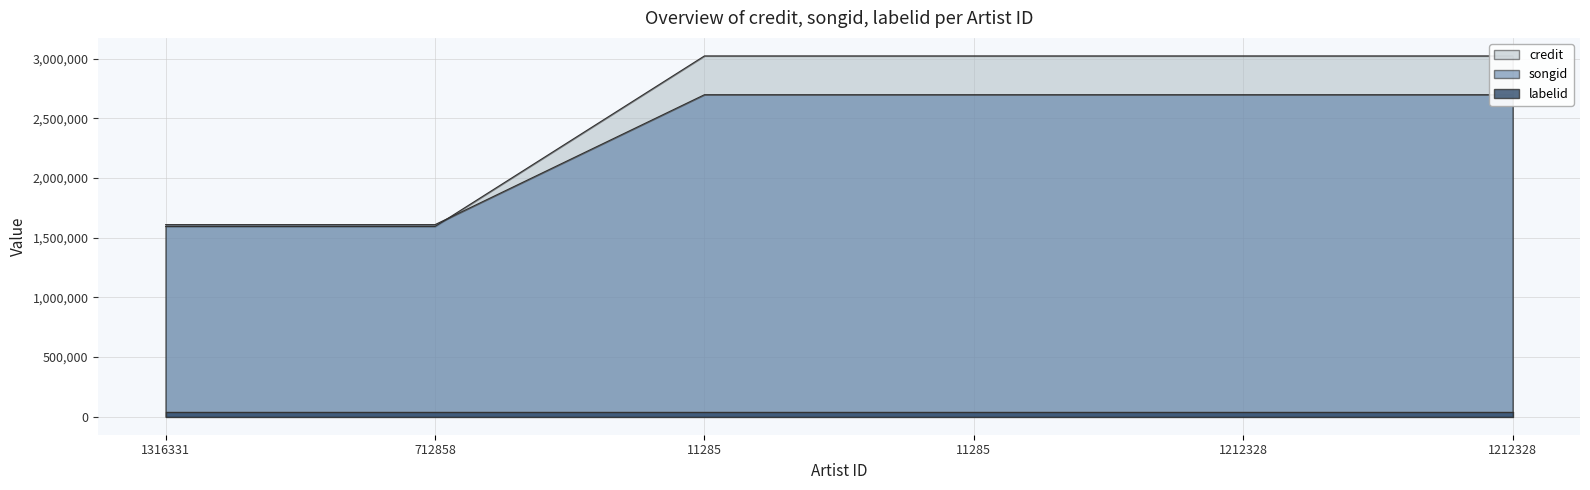

Which has a higher value, 11285 or 1212328?

11285